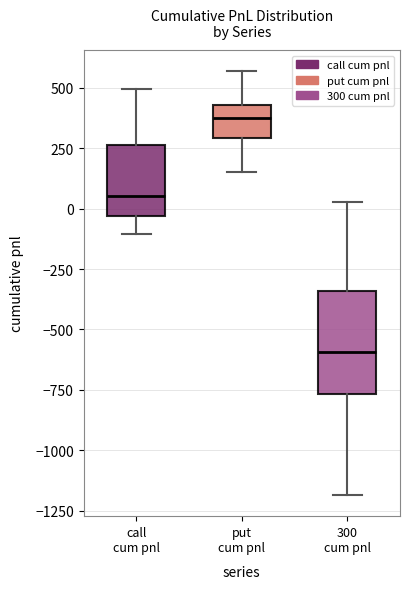

Reading left to right, transcribe this box plot: for each box, give where its median line is, the range the box spans, and where its two whiskers end, as read against the y-axis. The values are not printed on the chart, so give them approximately, as read against the axis.

call cum pnl: median 50, box -50 to 250, whiskers -100 to 500
put cum pnl: median 400, box 300 to 450, whiskers 150 to 550
300 cum pnl: median -600, box -750 to -350, whiskers -1200 to 50